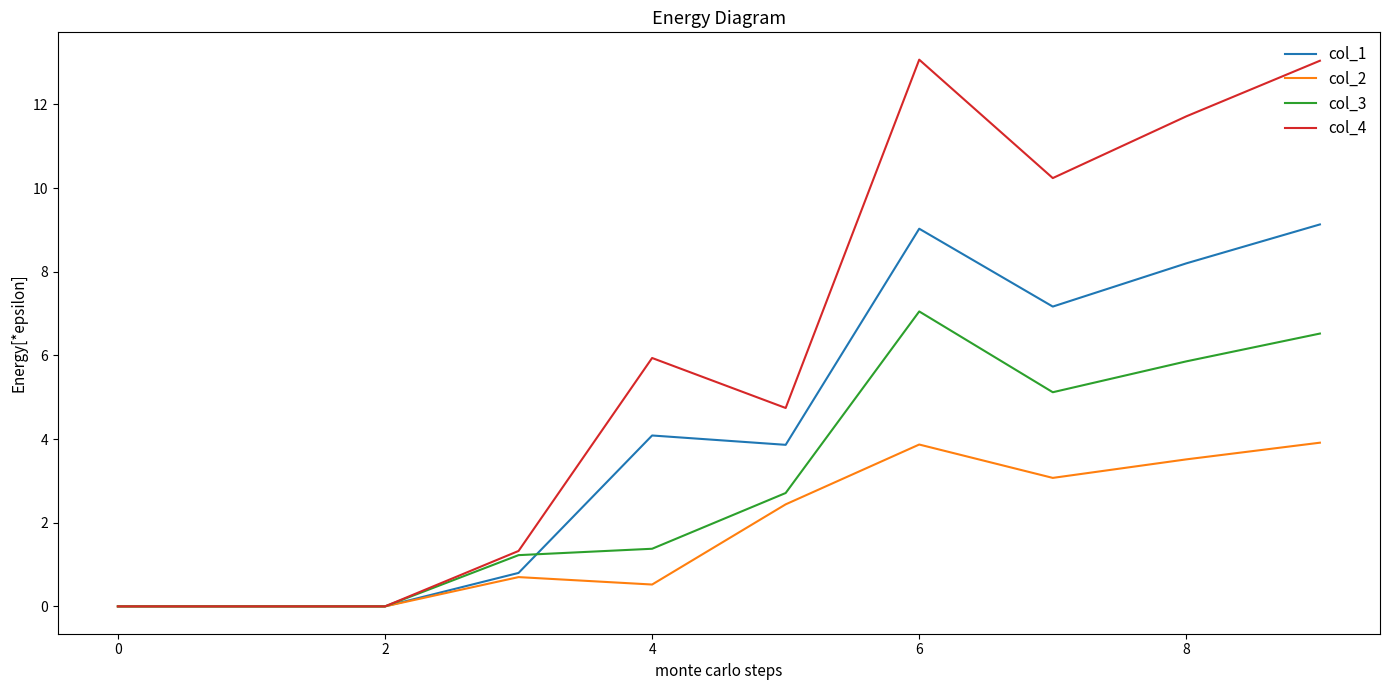

What is the maximum value for col_2?

3.9